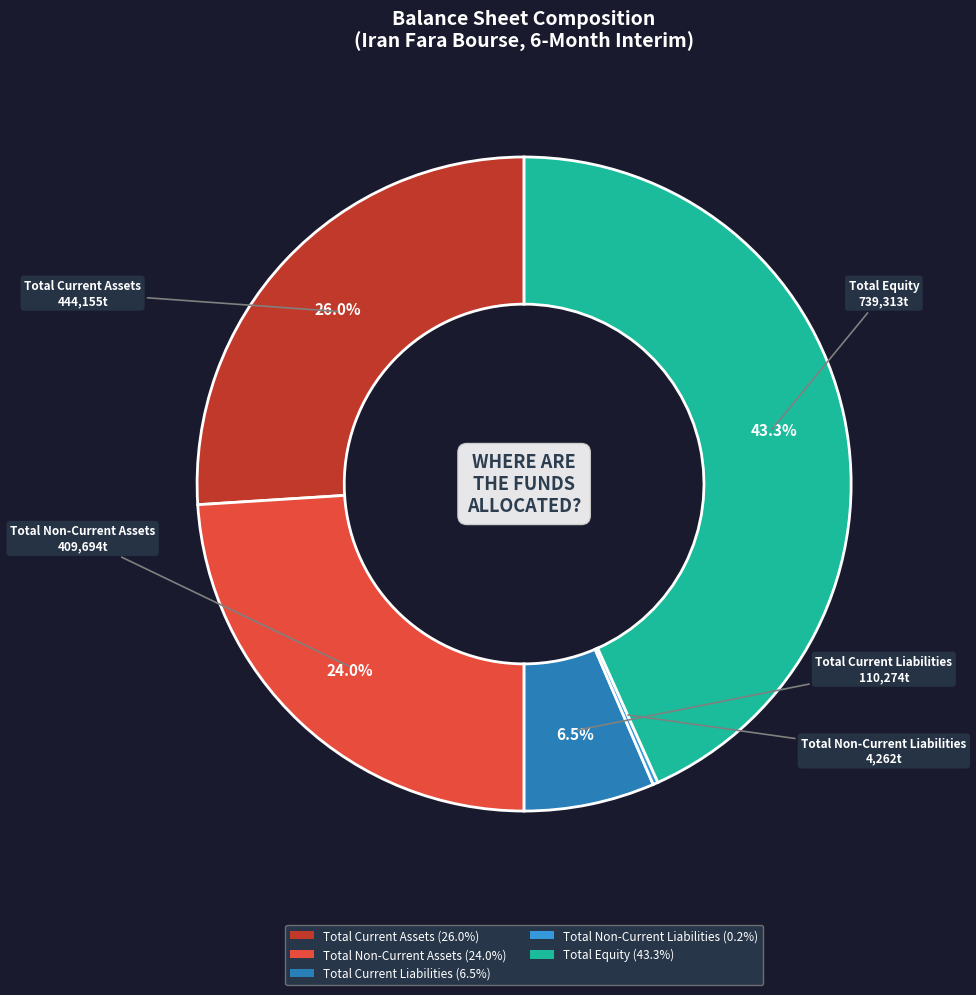

Is there any slice that represents more than half of the pie?

No